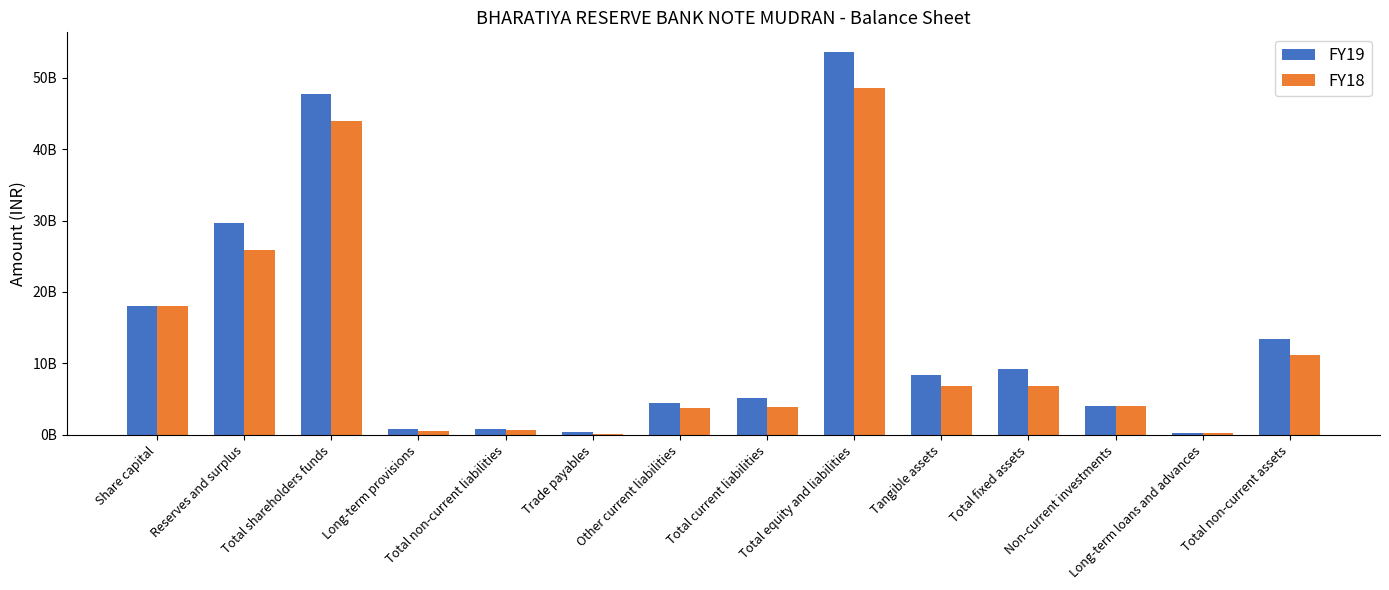

The value of FY18 at Long-term loans and advances is 384772782. True or false?

False